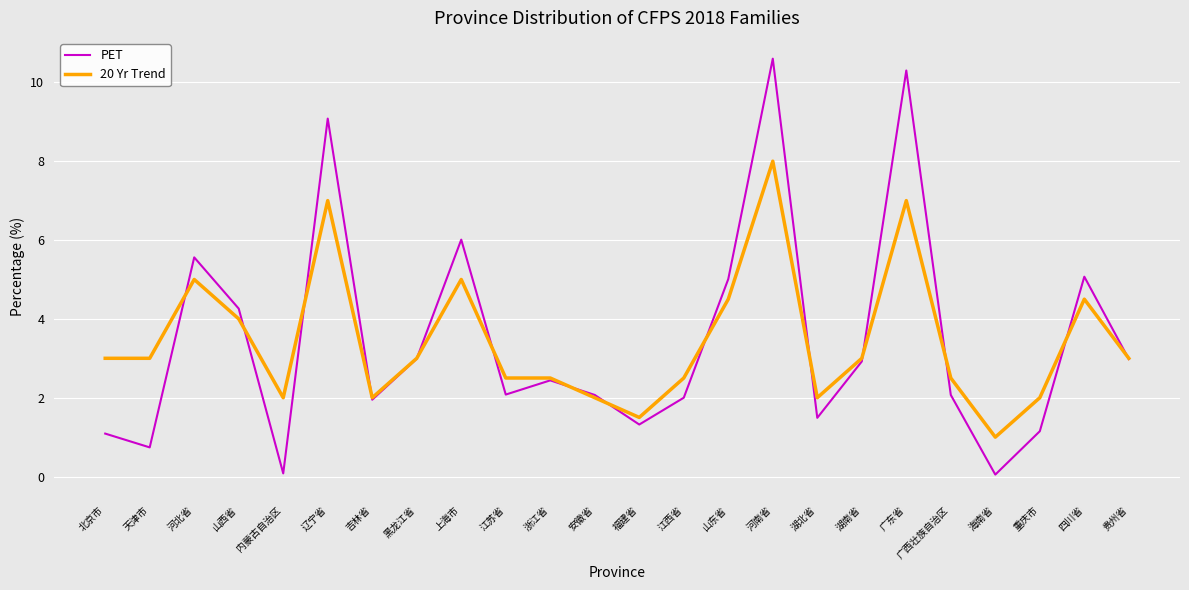

Is it true that 20 Yr Trend equals 1.2 at 重庆市?

False